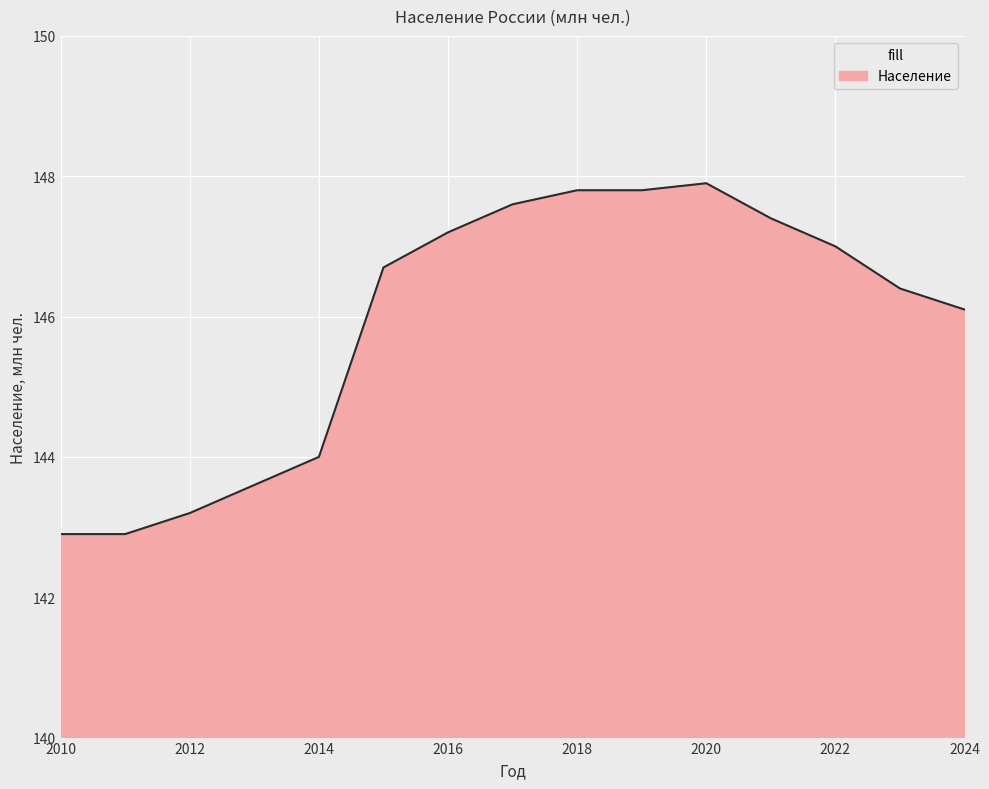

What is the difference between the maximum and minimum values?

5.0